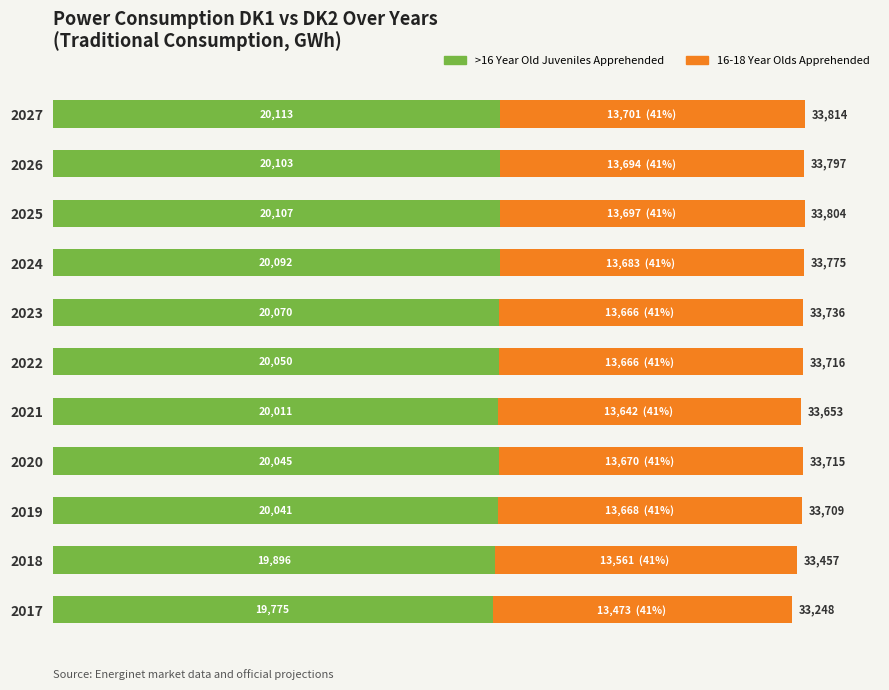

At which label does >16 Year Old Juveniles Apprehended reach its peak?

2027